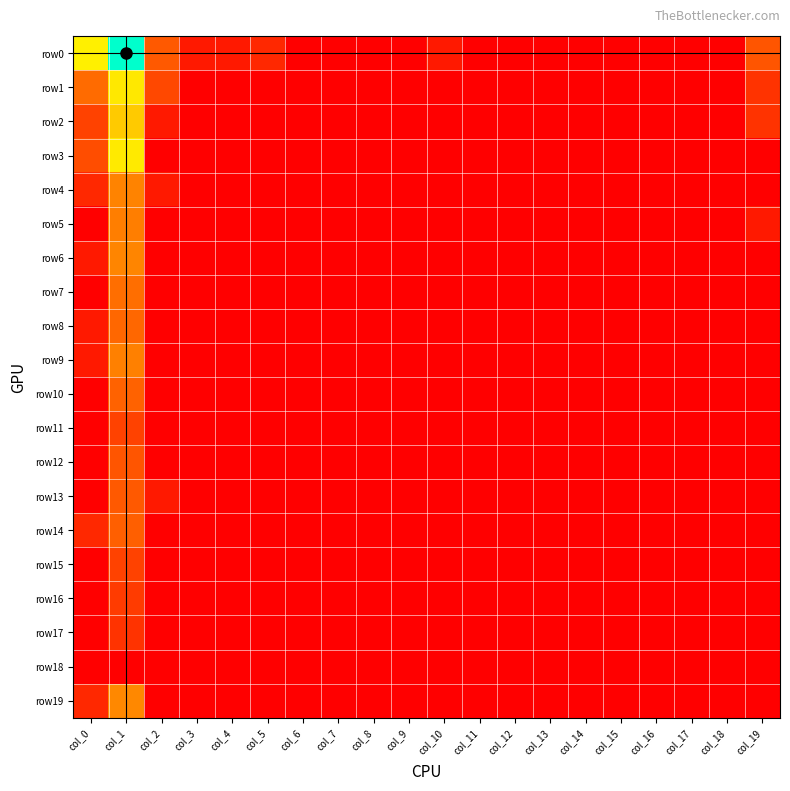

At which category is the sum across all series the highest?

col_1